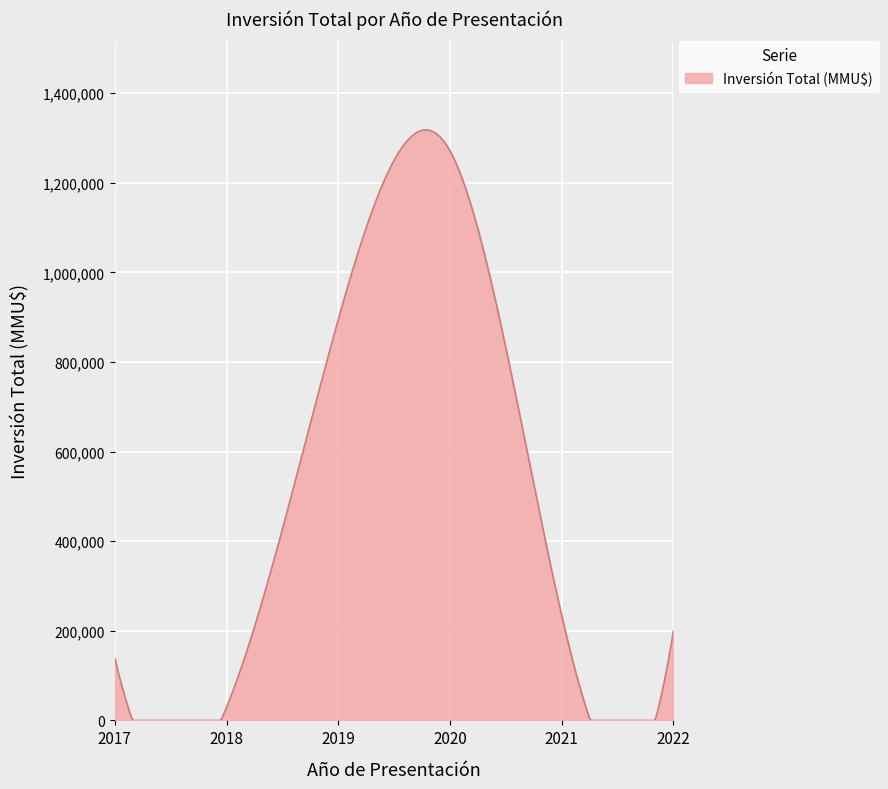

What is the difference between the maximum and minimum values?

1317950.5